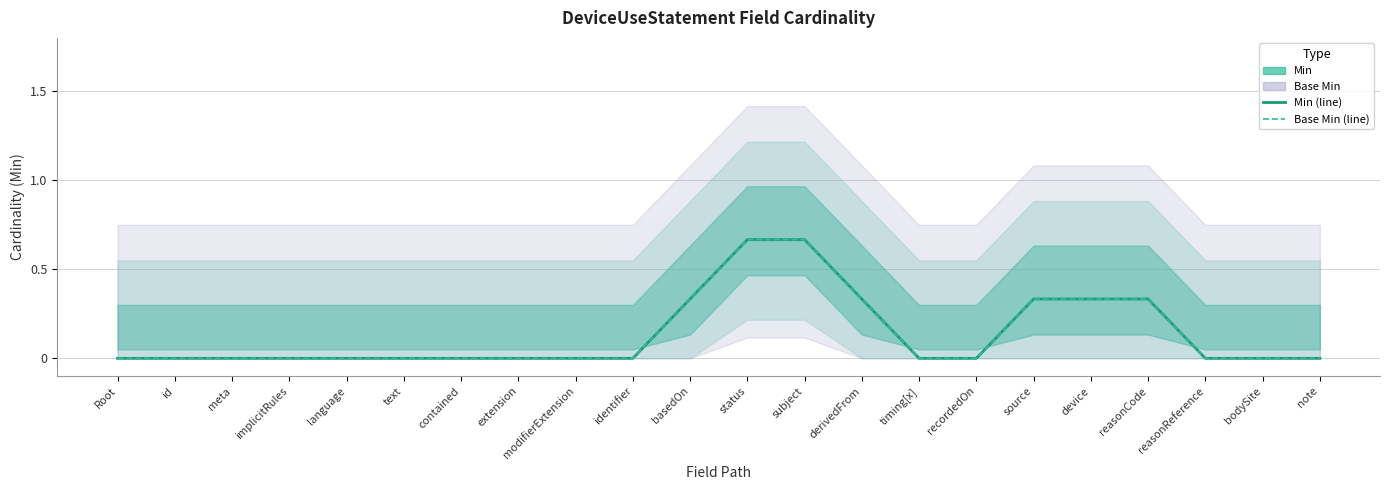

How many positive values does the Base Min series have?

7